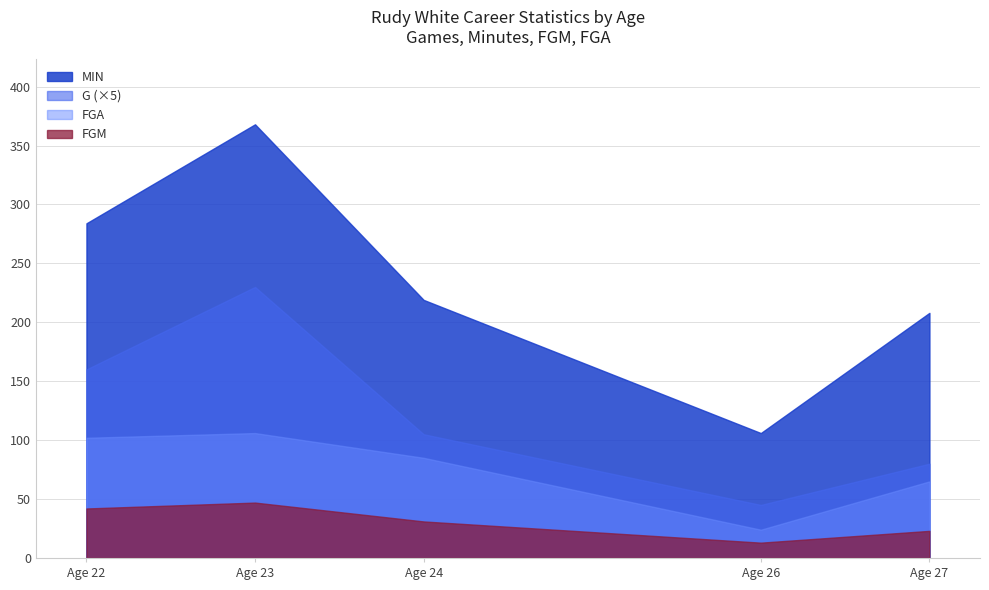

True or false: FGA has more than 2 points higher than both neighbors.

False